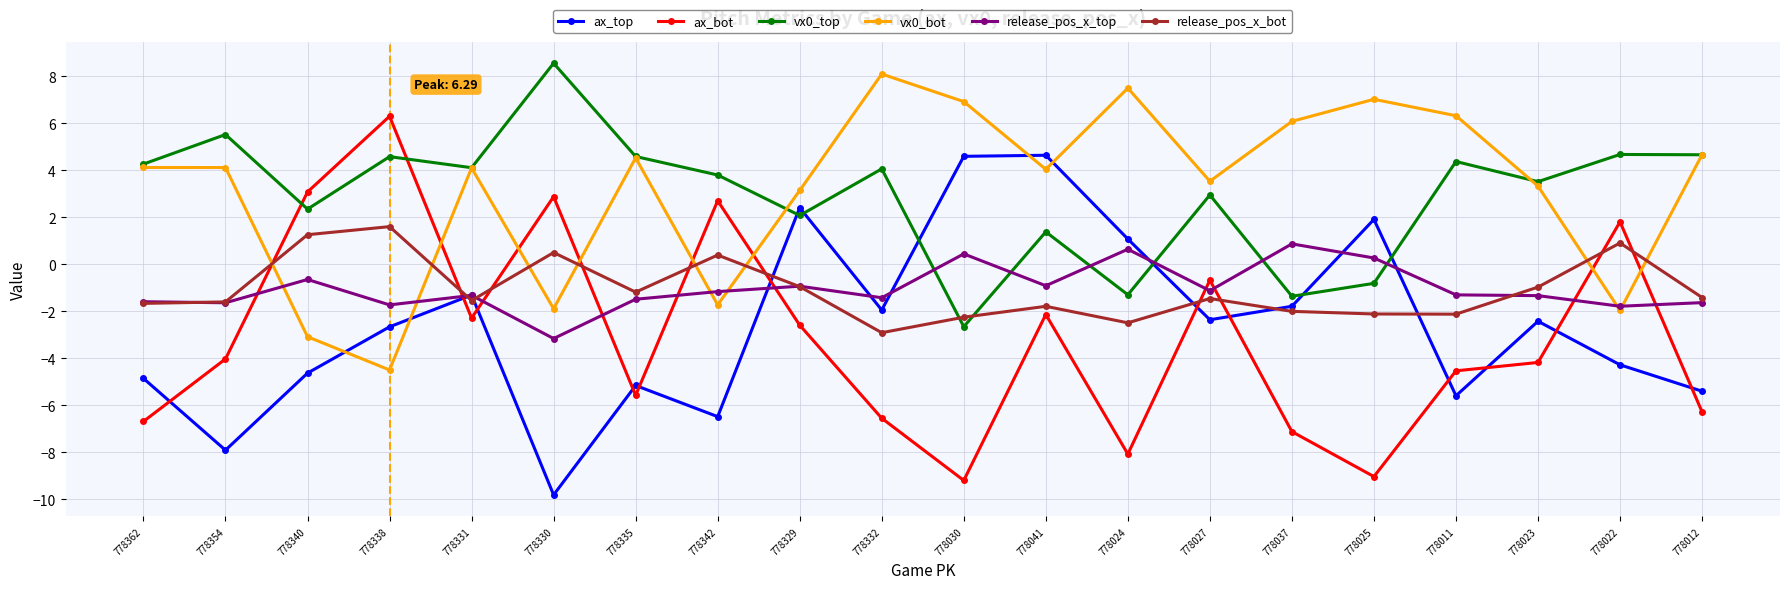

How many times do release_pos_x_bot and vx0_bot cross each other?

8